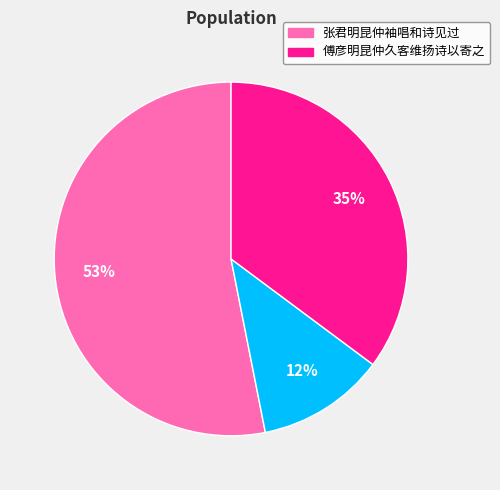

Does any single category account for the majority?

Yes